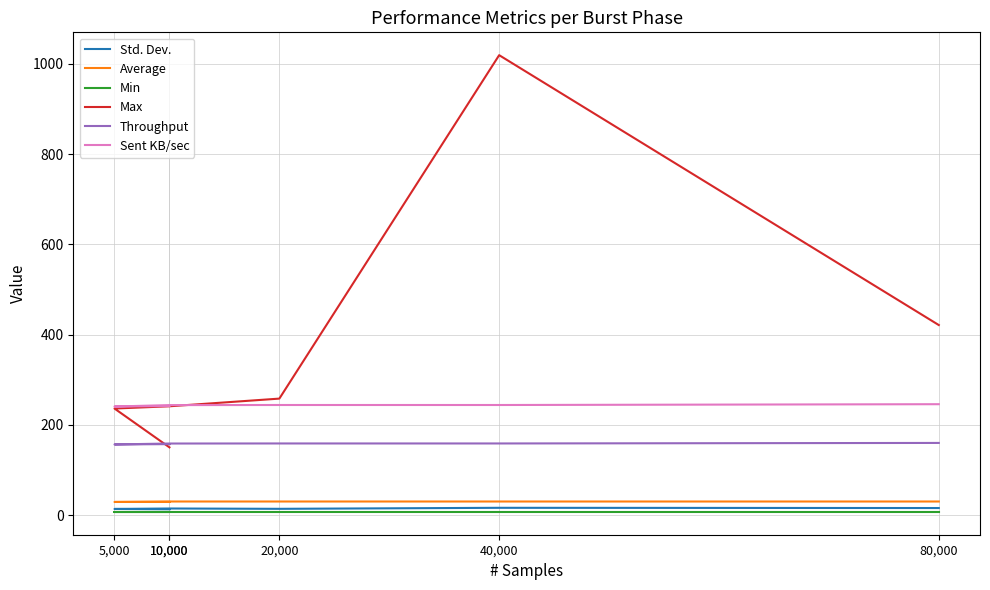

Reading left to right, list all the values displayed in this chart.

Std. Dev.: 12.8	13.5	14.5	13.8	16.0	15.5
Average: 29.0	29.0	30.0	30.0	30.0	30.0
Min: 7.0	7.0	7.0	7.0	7.0	7.0
Max: 150.0	236.0	241.0	258.0	1019.0	421.0
Throughput: 157.1	156.4	158.5	158.6	158.6	159.8
Sent KB/sec: 241.6	240.5	243.6	243.8	243.8	245.6